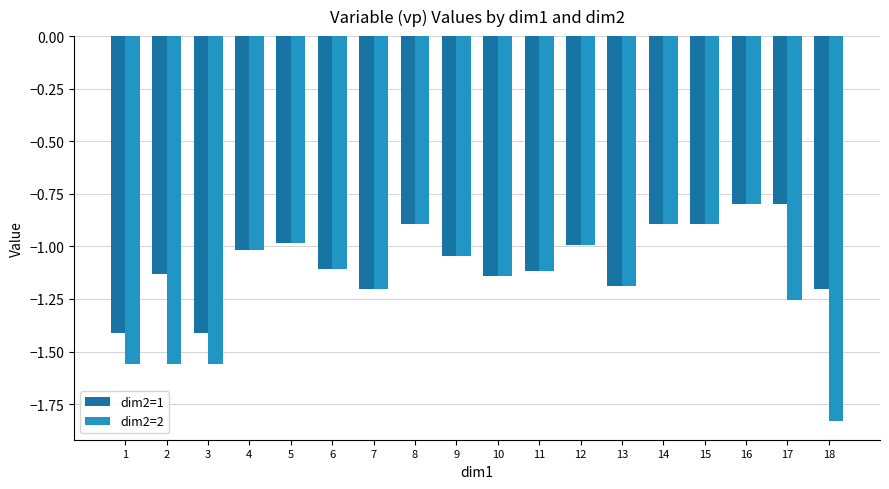

Does the chart contain any negative values?

Yes